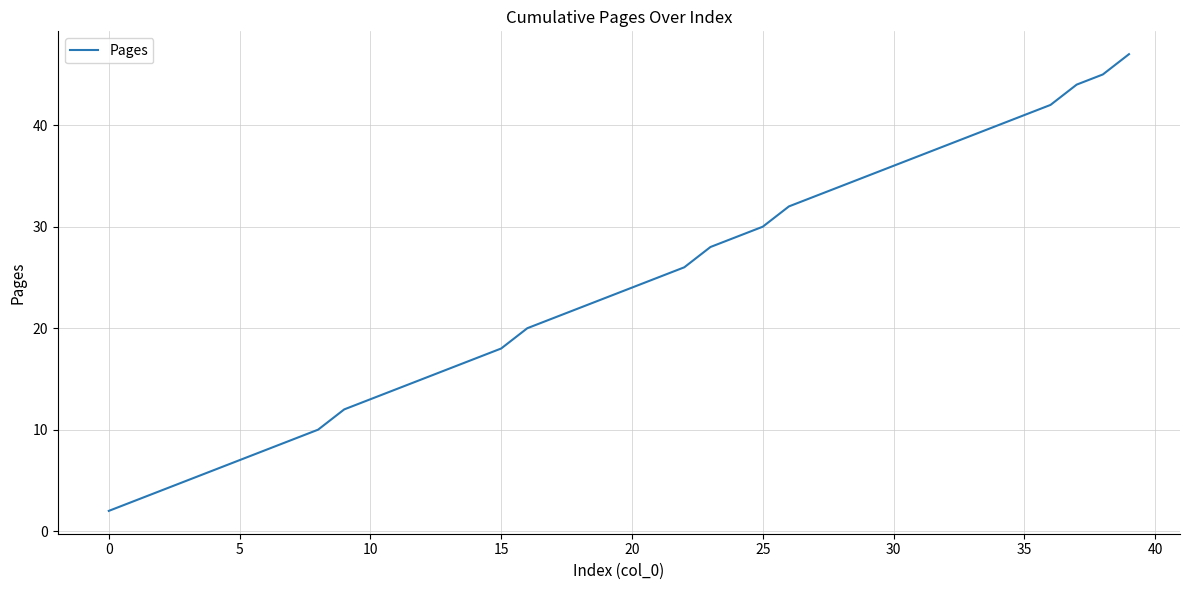

What is the average value?

24